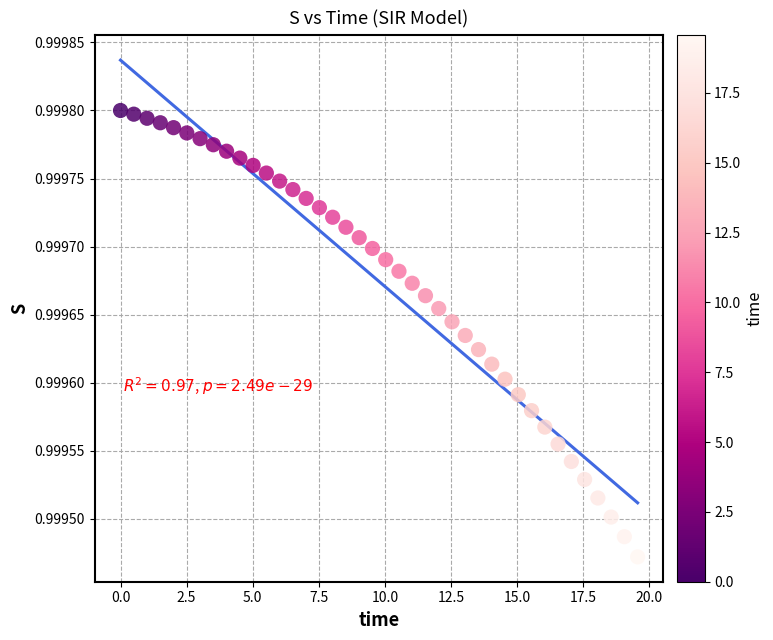

What is the range of X values (max minus min)?

19.6